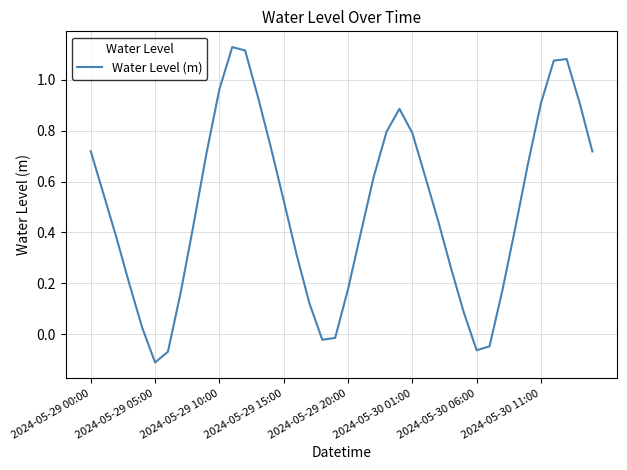

What is the difference between the maximum and minimum values?

1.2